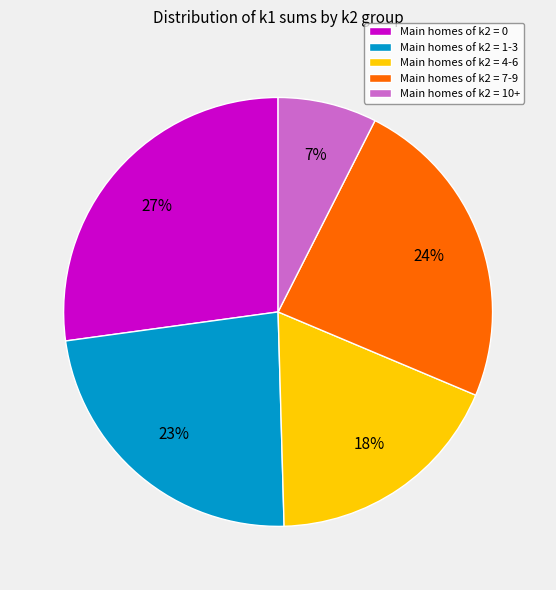

Which slice is the smallest?

Main homes of k2 = 10+